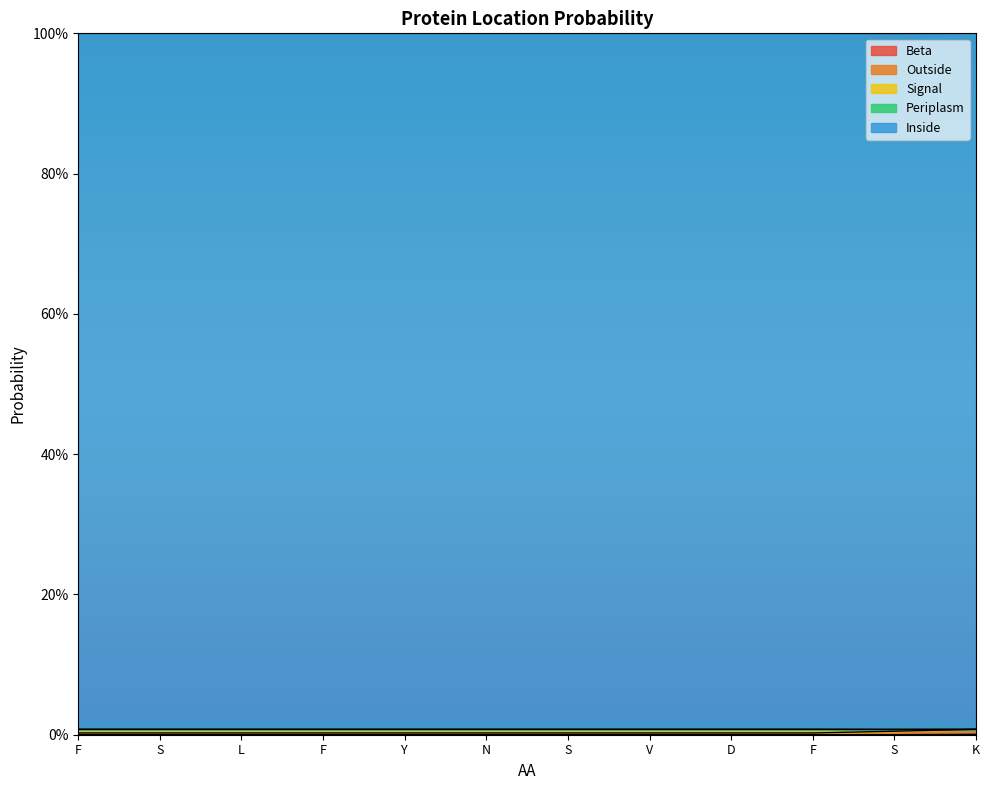

Reading left to right, what are all the values shown in this chart?

Beta: F=0.0	S=0.0	L=0.0	F=0.0	Y=0.0	N=0.0	S=0.0	V=0.0	D=0.0	F=0.0	S=0.0	K=0.0
Outside: F=0.0	S=0.0	L=0.0	F=0.0	Y=0.0	N=0.0	S=0.0	V=0.0	D=0.0	F=0.0	S=0.0	K=0.0
Signal: F=0.0	S=0.0	L=0.0	F=0.0	Y=0.0	N=0.0	S=0.0	V=0.0	D=0.0	F=0.0	S=0.0	K=0.0
Periplasm: F=0.0	S=0.0	L=0.0	F=0.0	Y=0.0	N=0.0	S=0.0	V=0.0	D=0.0	F=0.0	S=0.0	K=0.0
Inside: F=1.0	S=1.0	L=1.0	F=1.0	Y=1.0	N=1.0	S=1.0	V=1.0	D=1.0	F=1.0	S=1.0	K=1.0